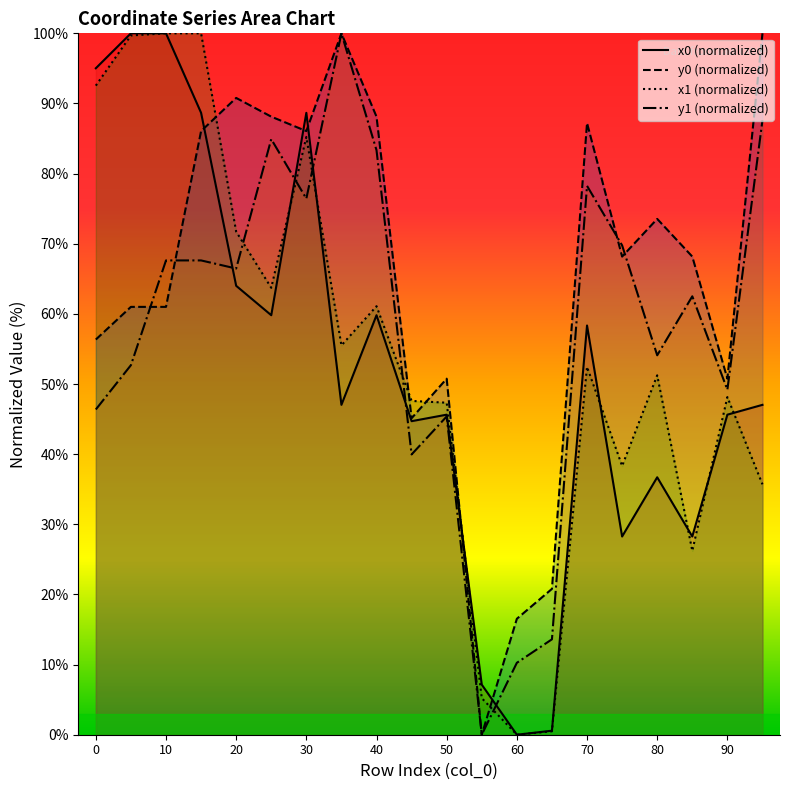

How many intersections are there between y0 (normalized) and x0 (normalized)?

5